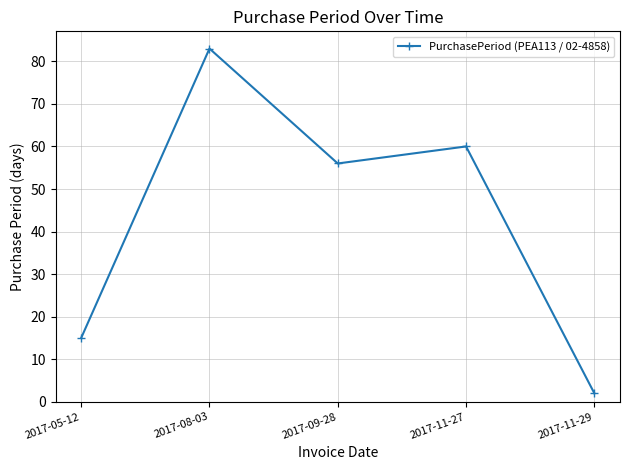

Which has a higher value, 2017-11-29 or 2017-11-27?

2017-11-27